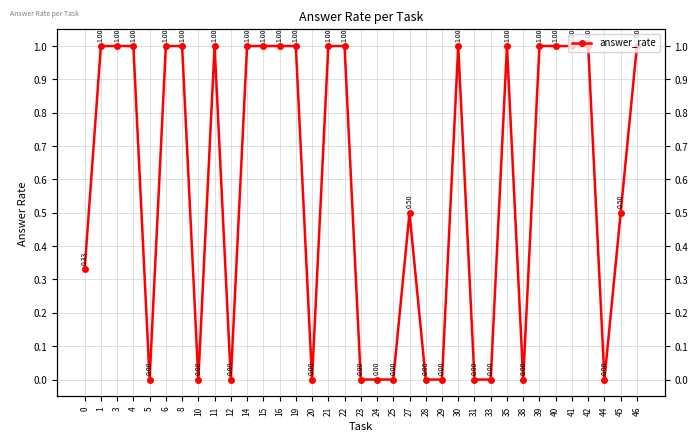

What is the value of the 29th point from the left?

1.0